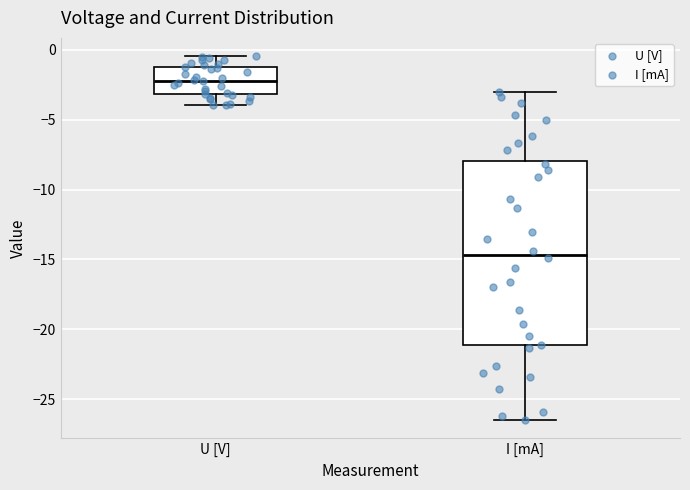

Which box's median line is the highest?

U [V]